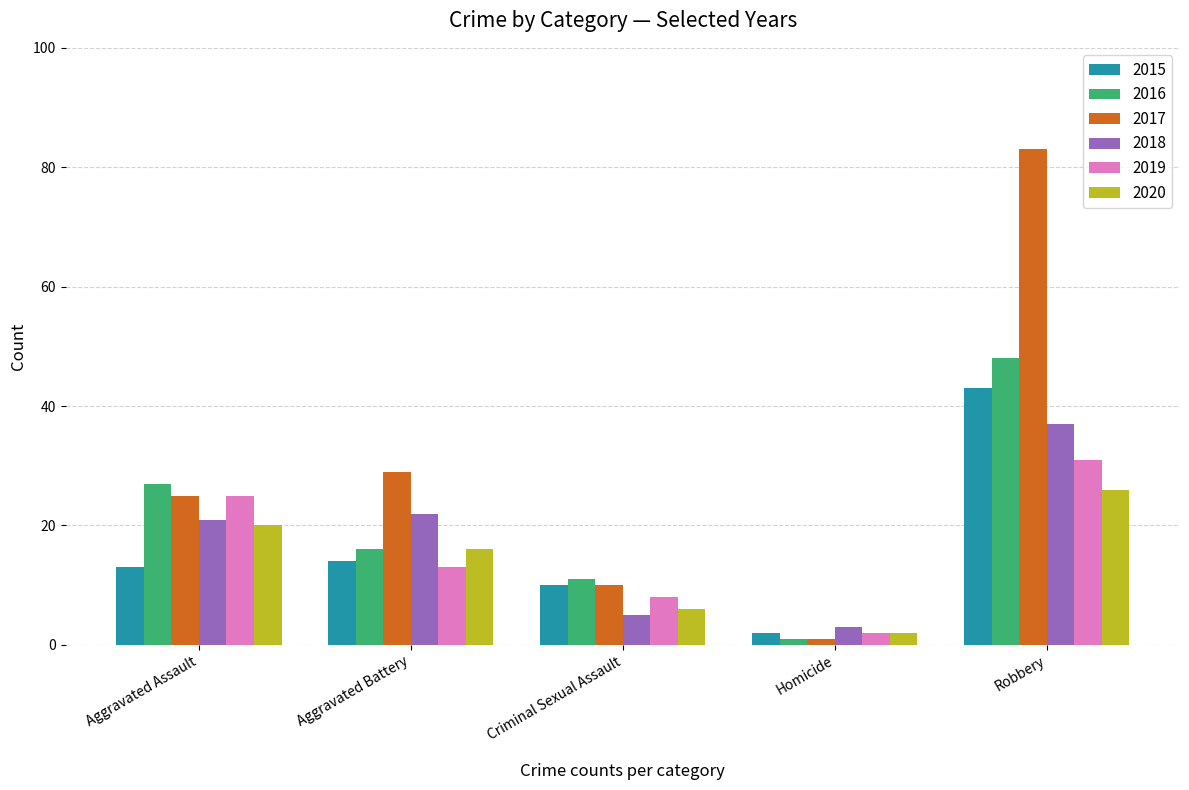

At how many categories does at least one series exceed 53?

1